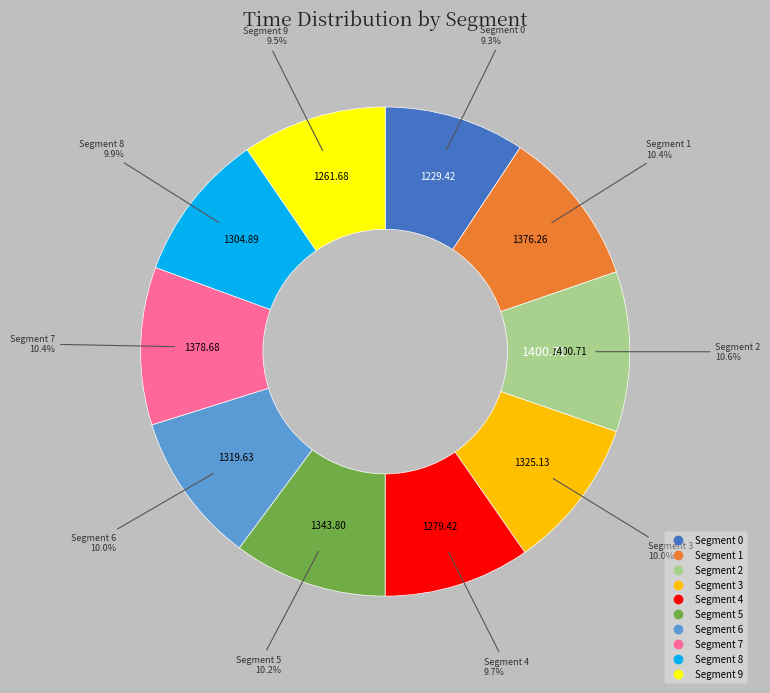

Is there a majority slice in this chart?

No